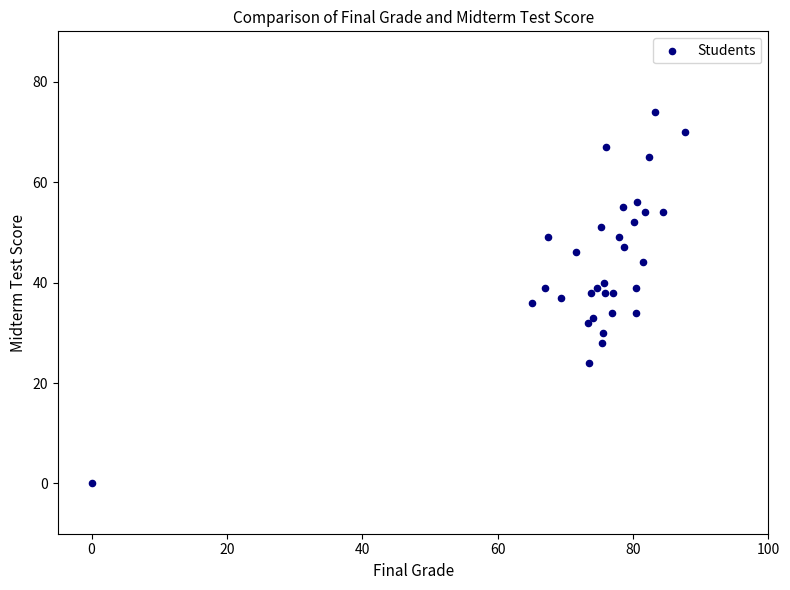

How many points are shown in the scatter plot?

32